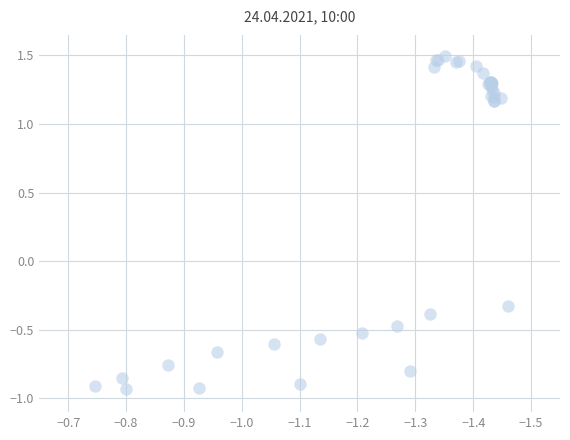

What Y value in the scatter plot is closest to 0?

-0.3